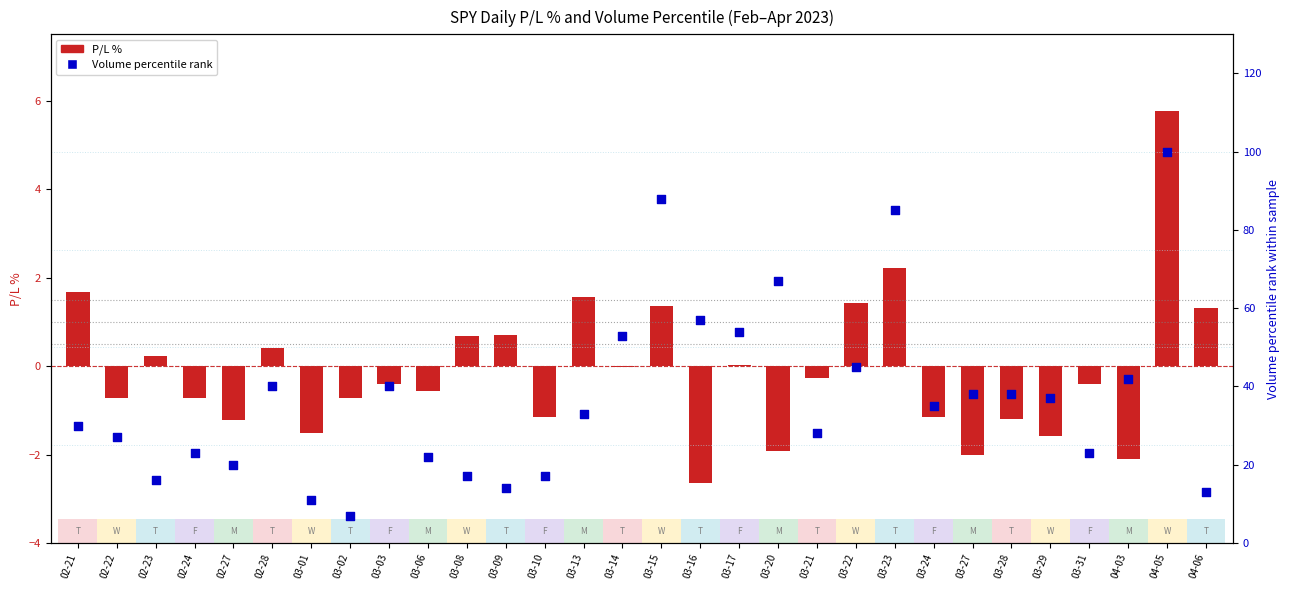

Which series has the widest spread of Y values?

Volume percentile rank